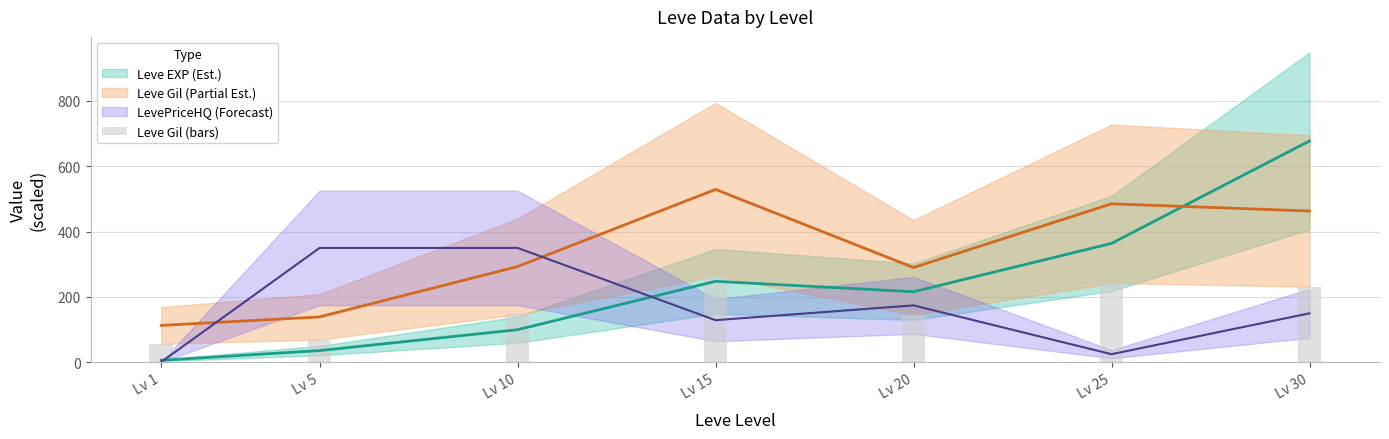

At which category does the chart reach its minimum across all series?

Lv 1